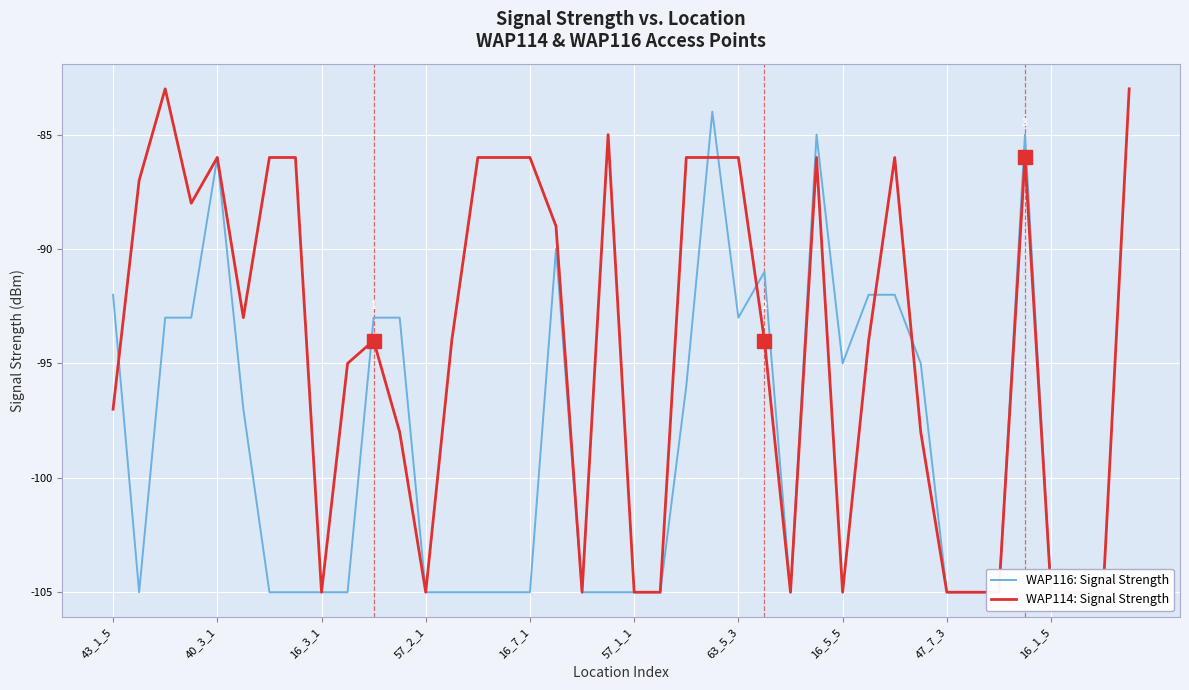

What is the sum of all WAP114: Signal Strength values?

-3769